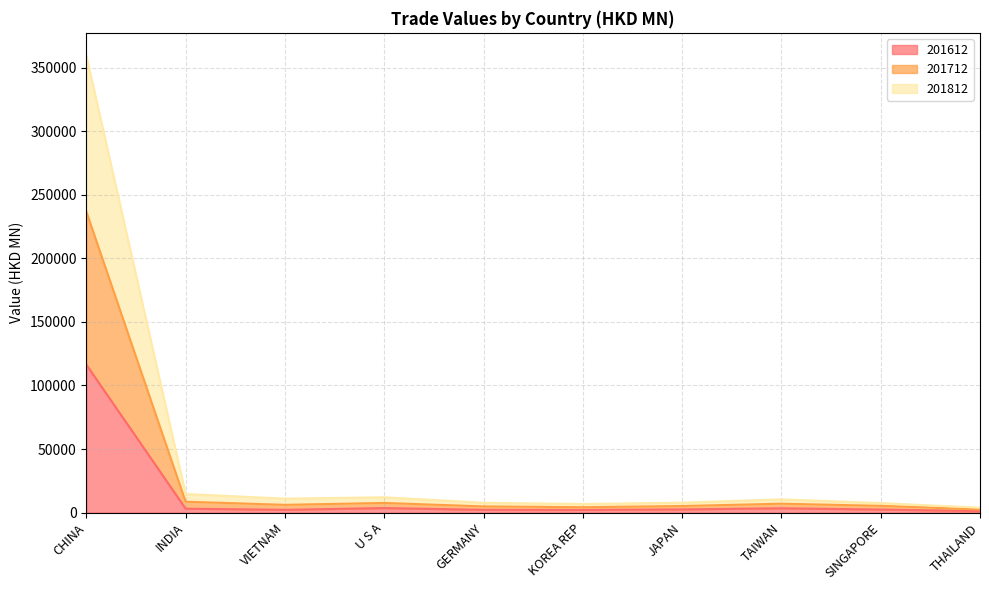

At which label is 201612 closest to 58737?

U S A